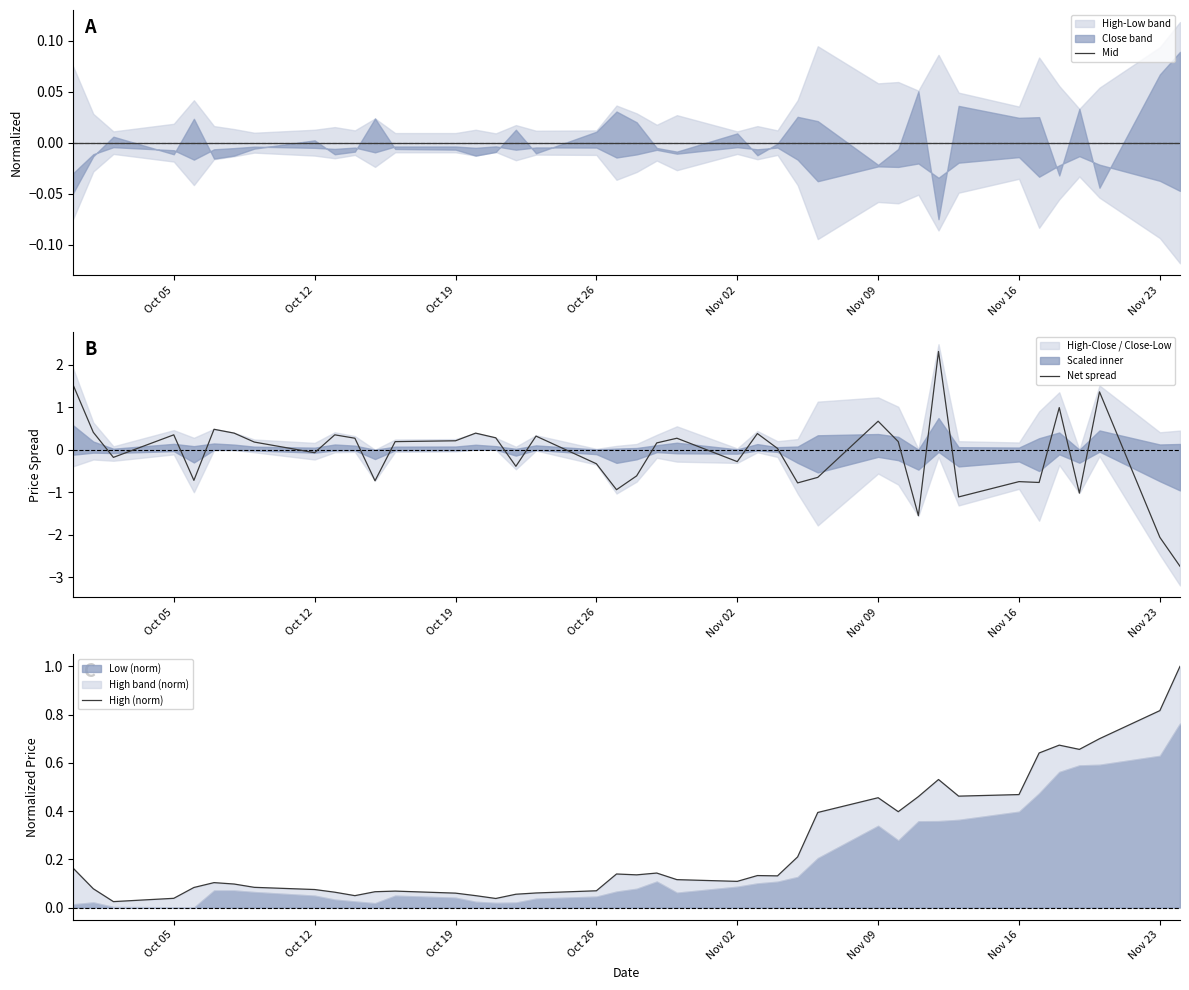

How many interior local valleys does the Net spread series have?

12